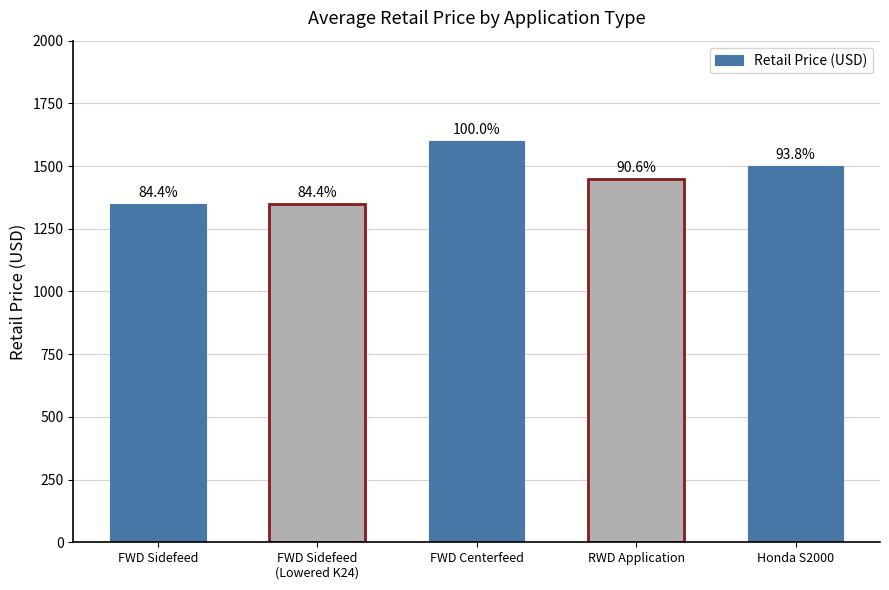

What is the label of the 3rd bar from the left?

FWD Centerfeed